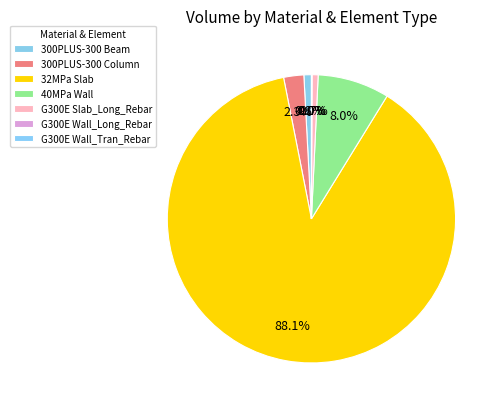

Is it true that 300PLUS-300 Column is 1% of the pie?

False